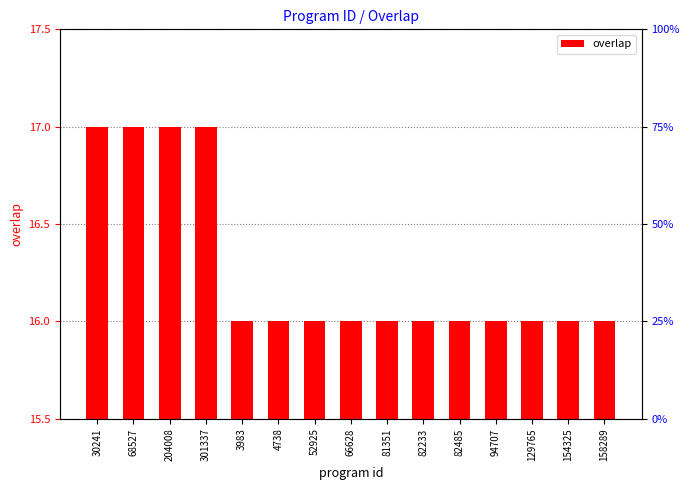

How many bars are there in total?

15